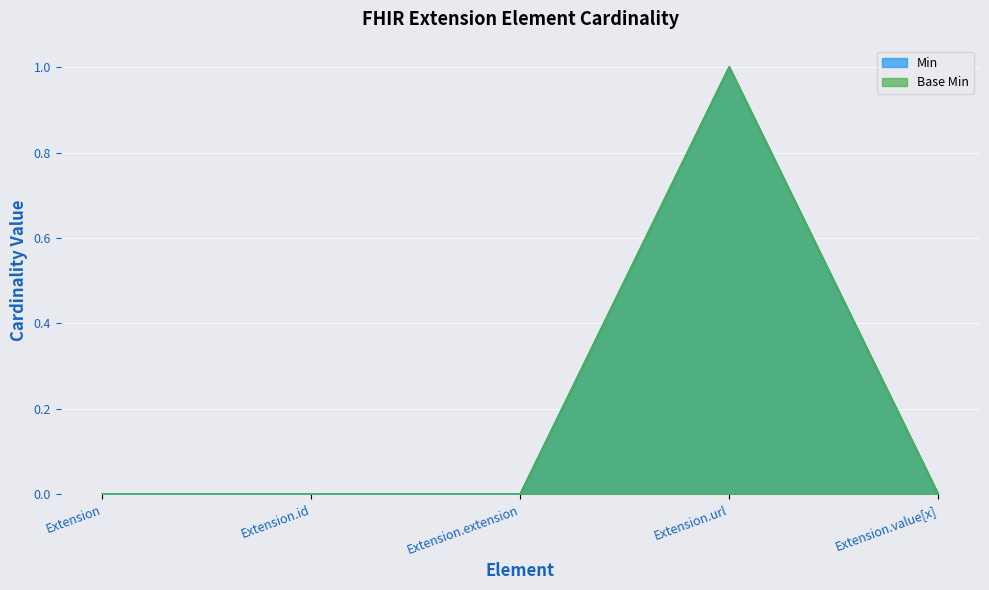

Is the value of Min at Extension.id greater than the value of Base Min at Extension.value[x]?

No